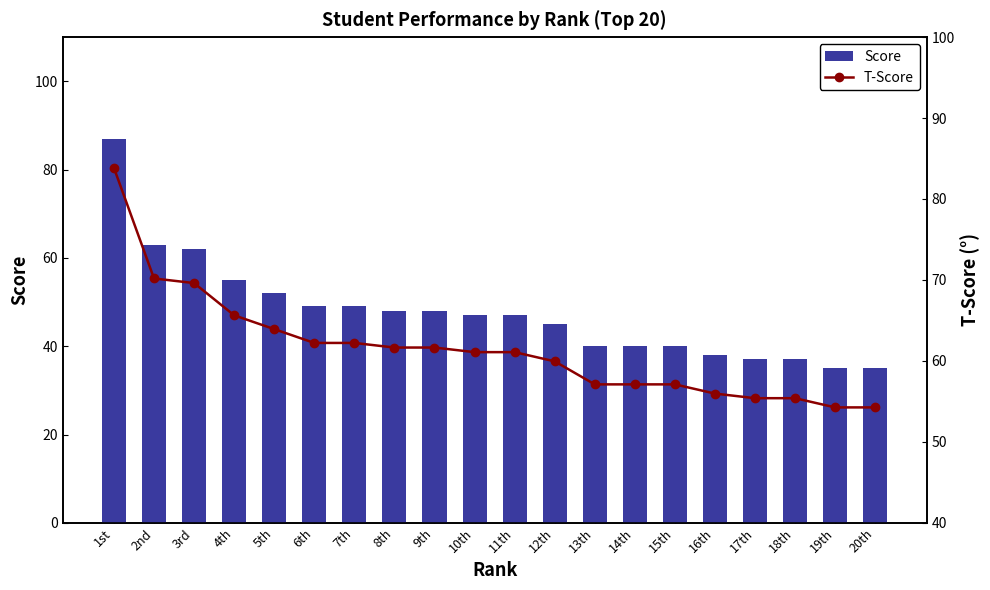

What is the greatest value displayed?

87.0